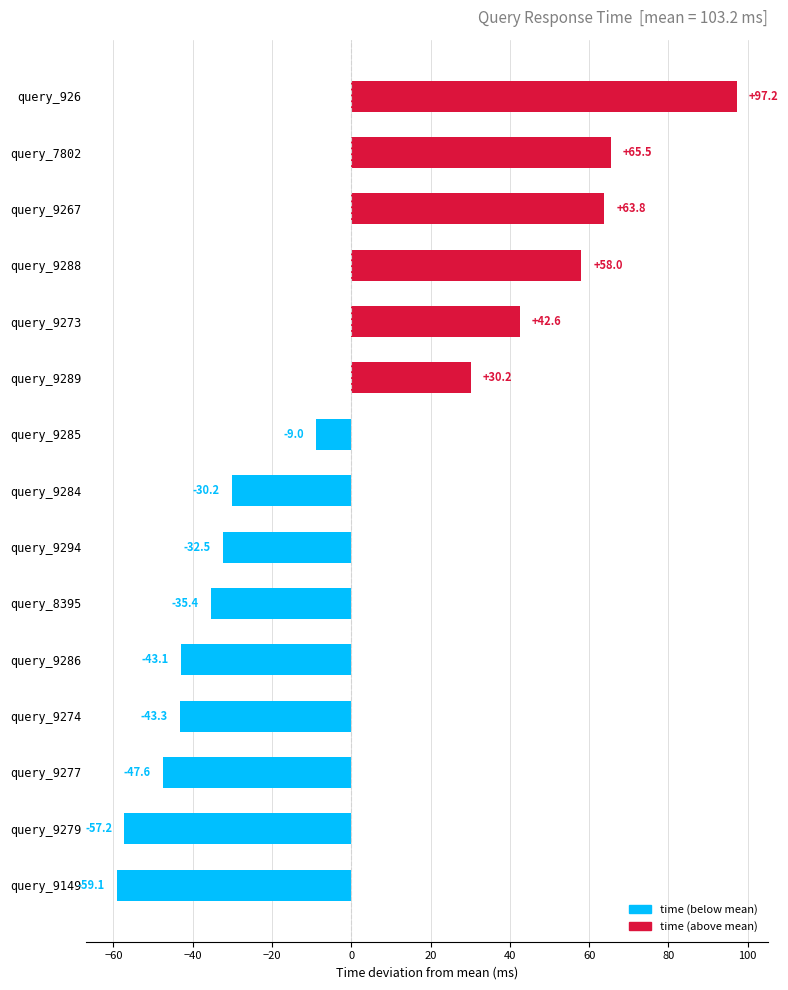

The chart shows a value of 97.2 at query_926. True or false?

True